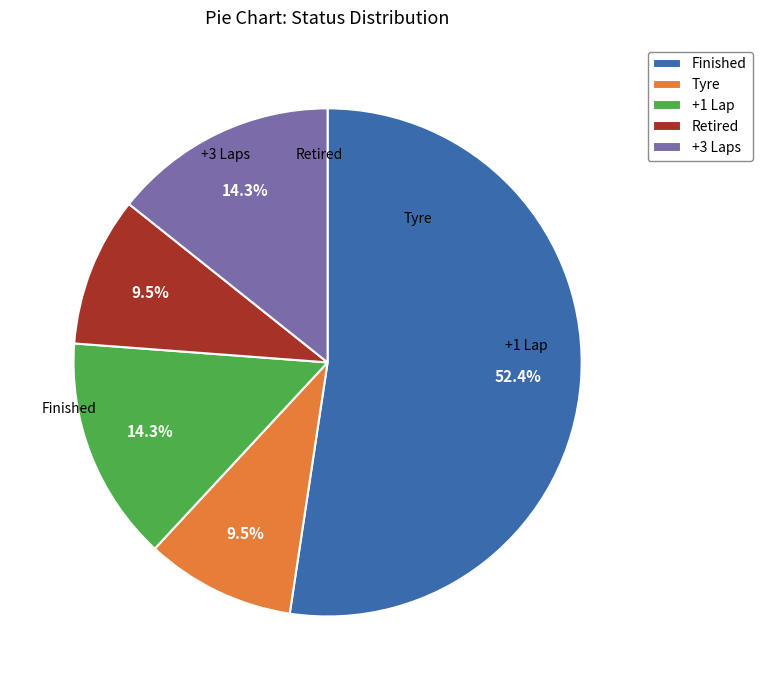

Is Finished the majority of the pie?

Yes